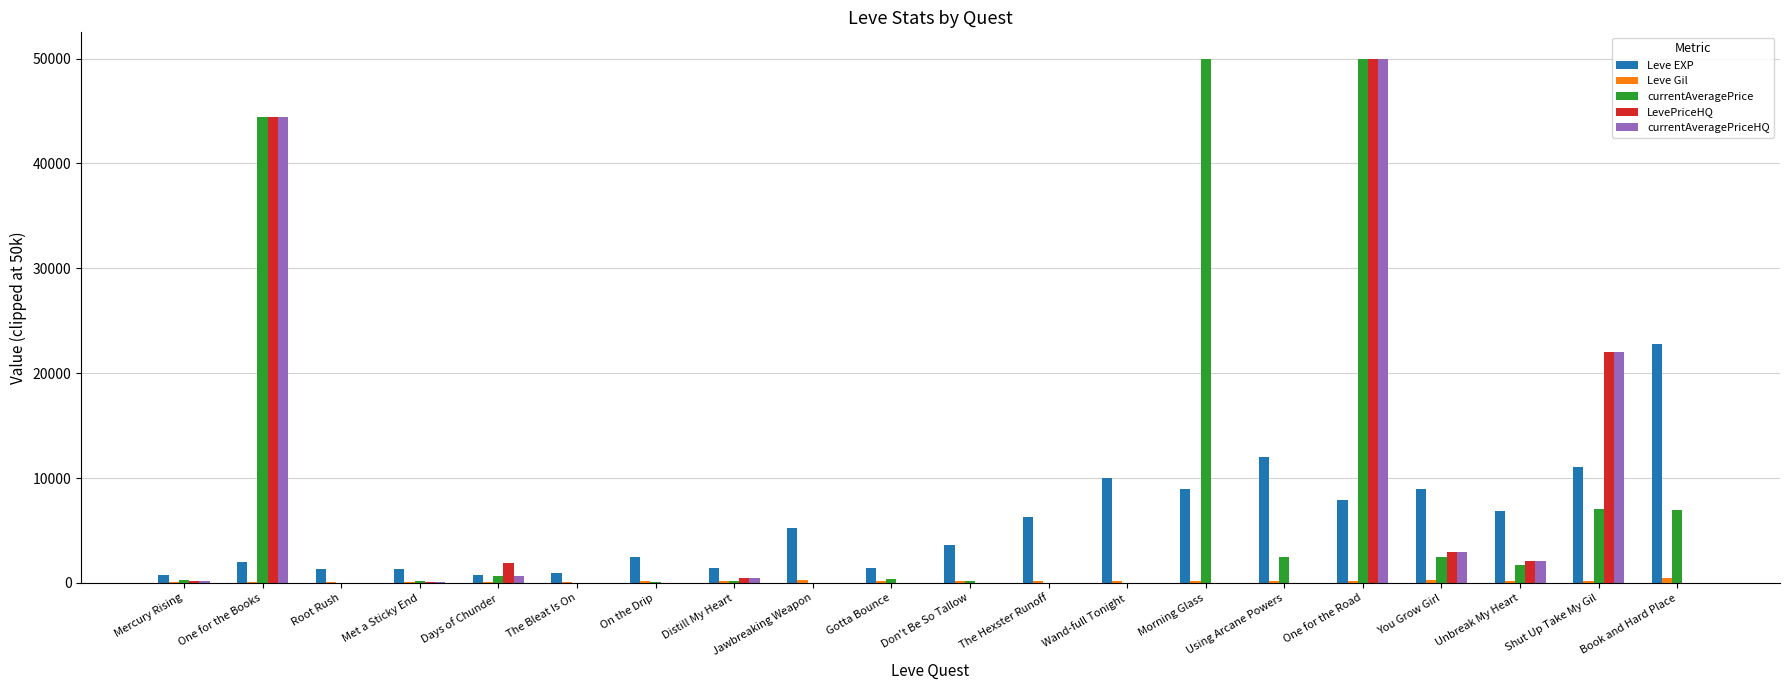

True or false: LevePriceHQ has a value of 0.0 at Morning Glass.

True